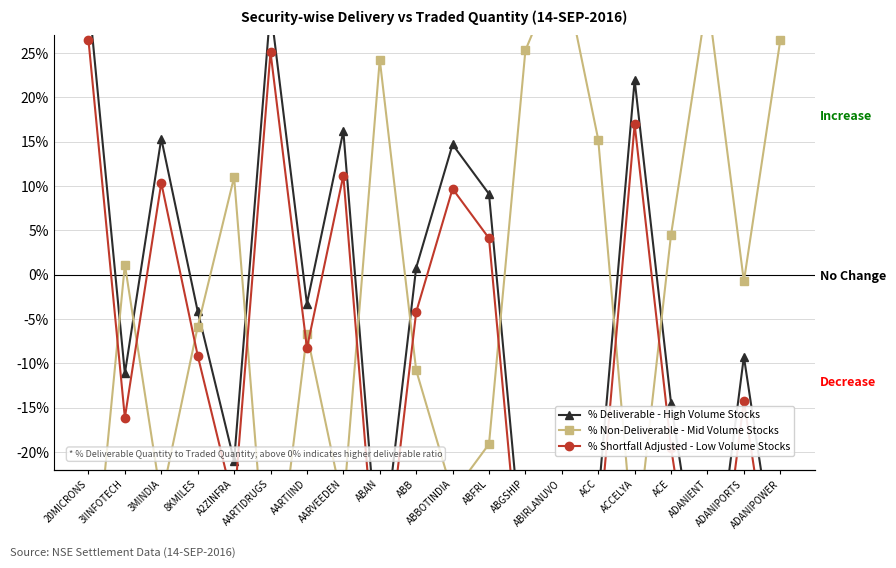

How many positive values does the % Deliverable - High Volume Stocks series have?

8